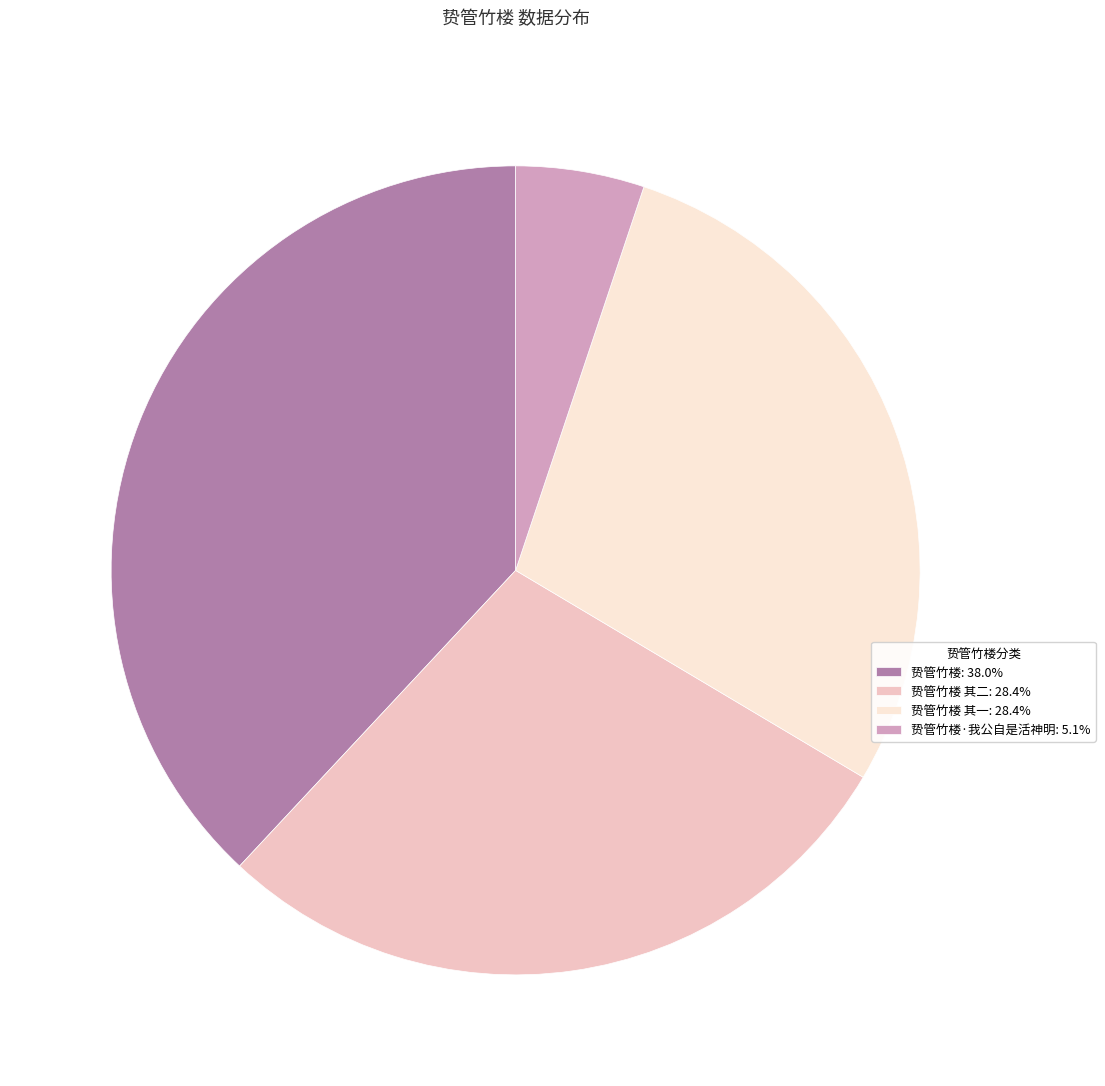

Count the number of slices in the pie.

4